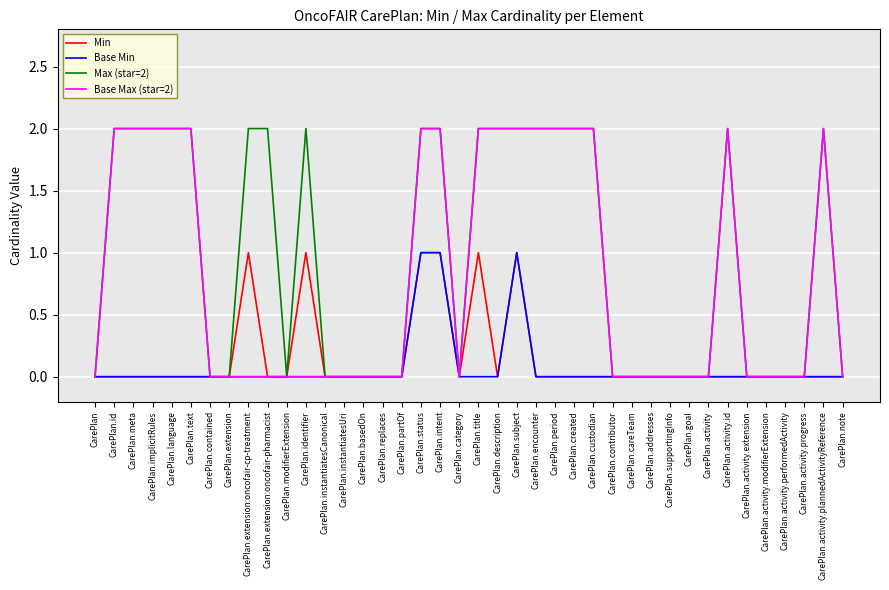

What is the difference between the second highest and second lowest values in the Base Min series?

1